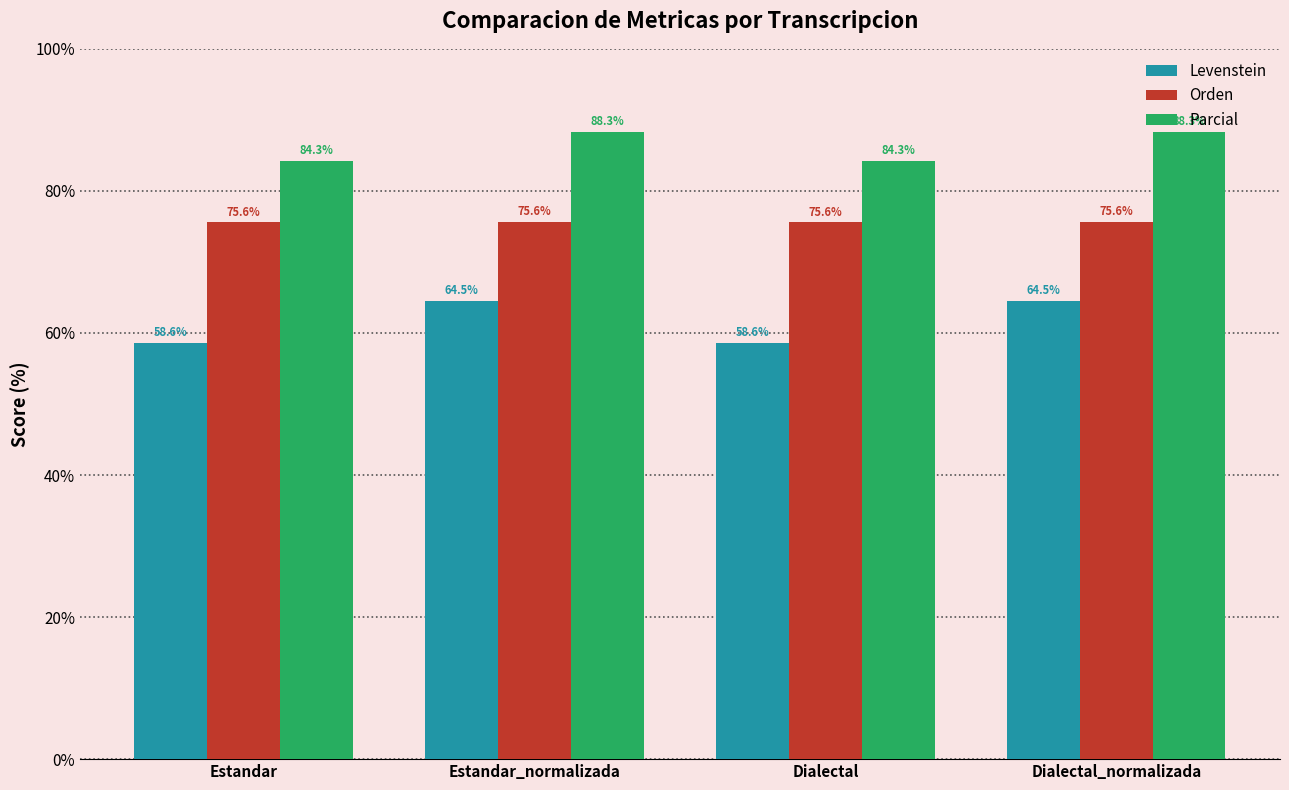

What is the approximate value of Levenstein at Dialectal?

58.6